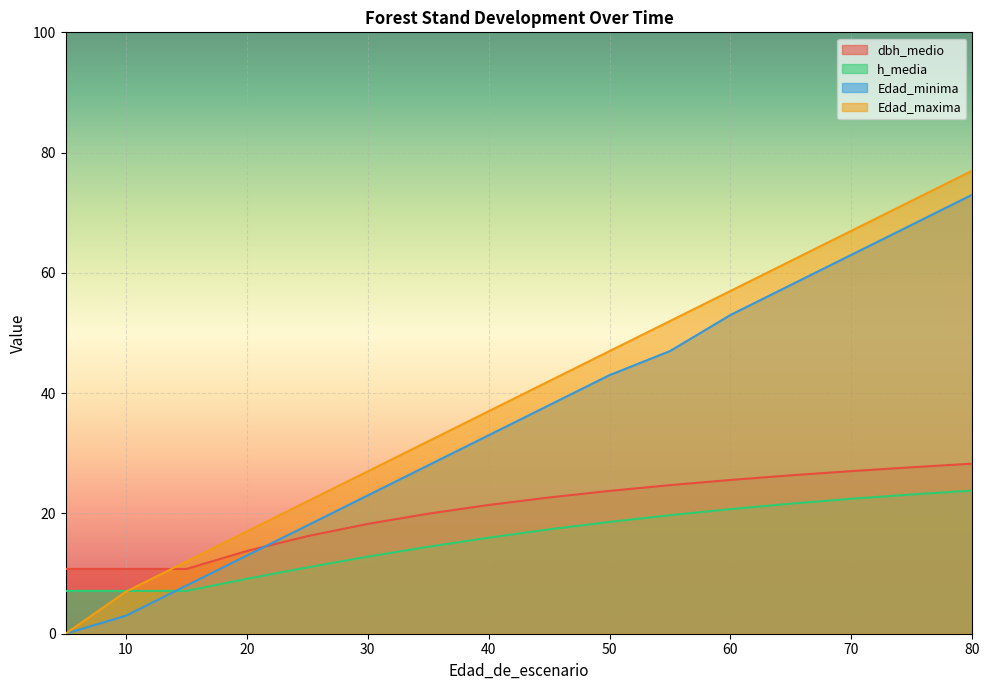

Is the value of Edad_minima at 45 greater than the value of dbh_medio at 45?

Yes